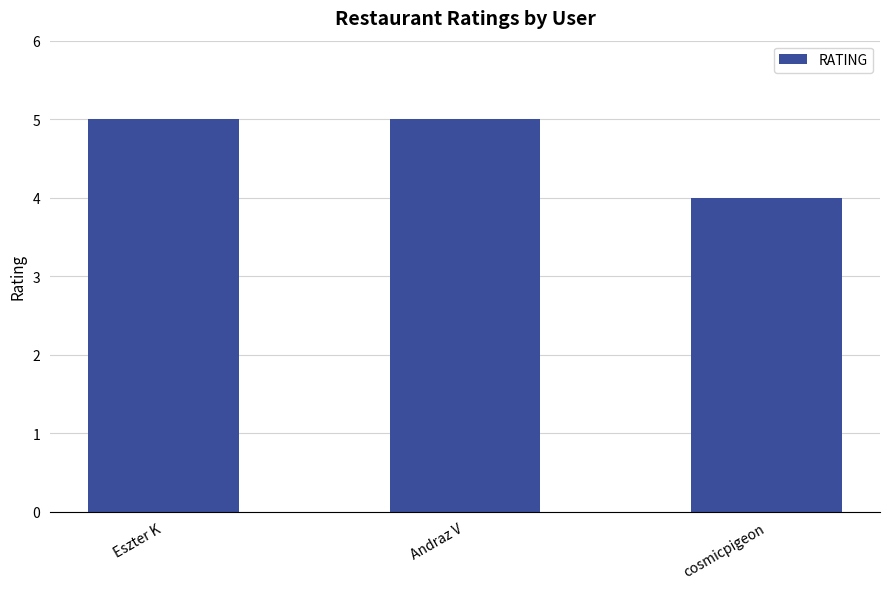

What is the sum of all values?

14